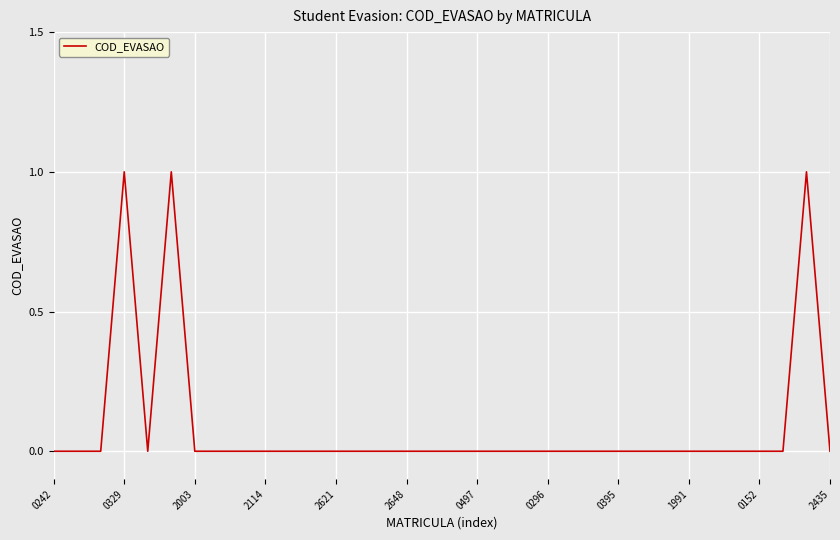

Does the chart display data point markers on the line(s)?

No